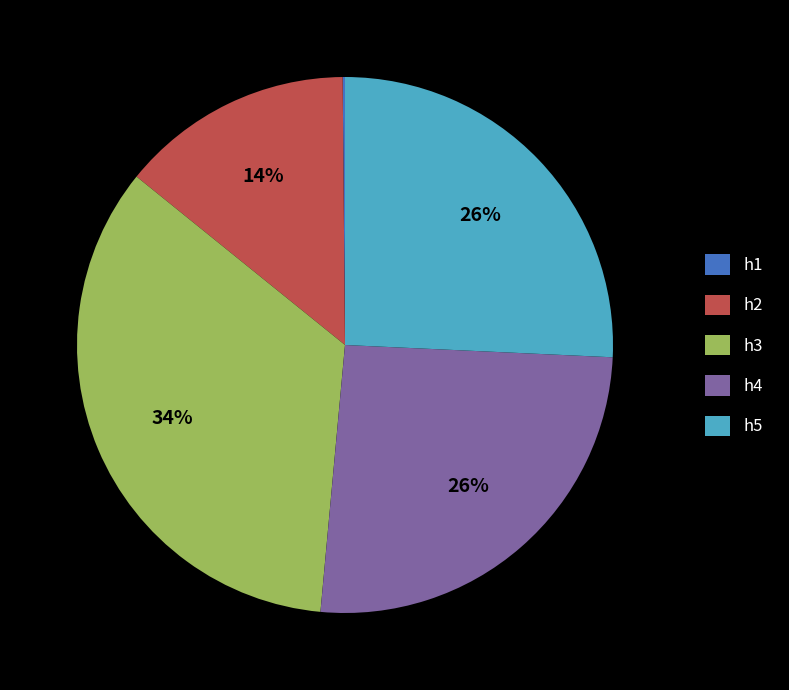

Do h4 and h3 together represent more than half of the pie?

Yes